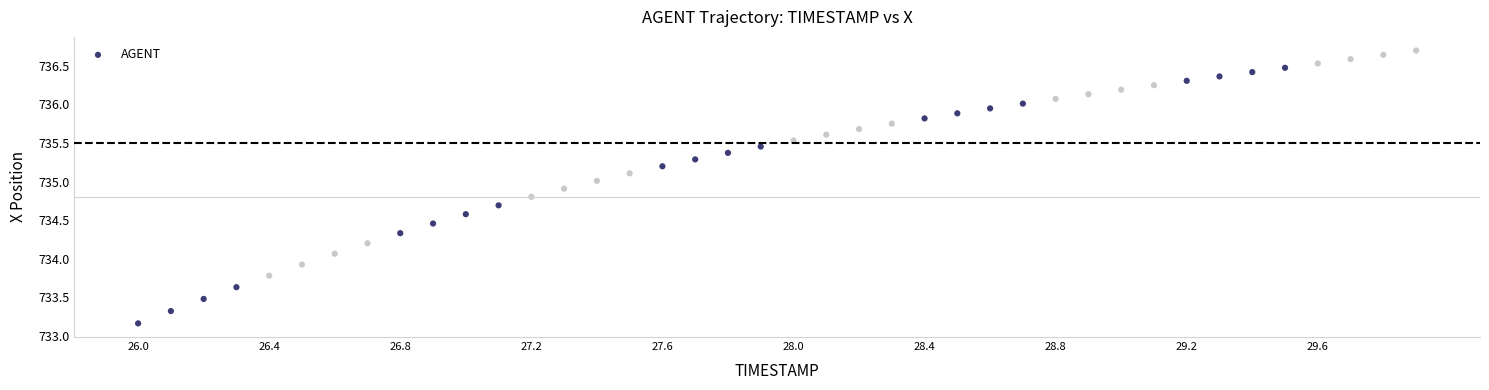

What is the range of Y values (max minus min)?

3.5